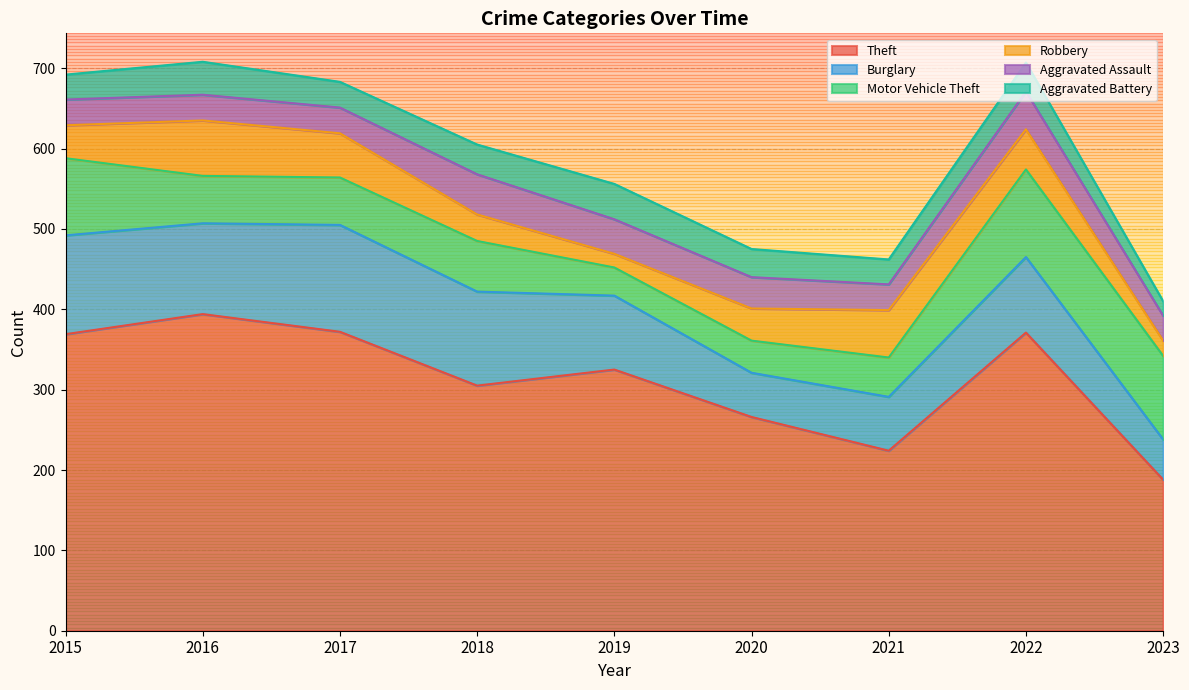

At which category does Theft reach its first local valley?

2018